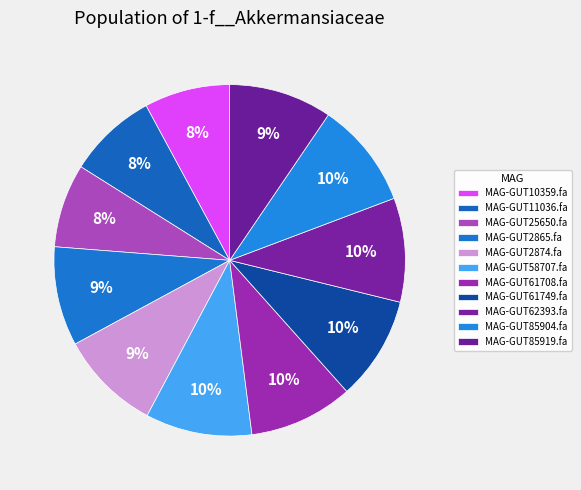

How much of the chart is everything except MAG-GUT2865.fa?

90.9%